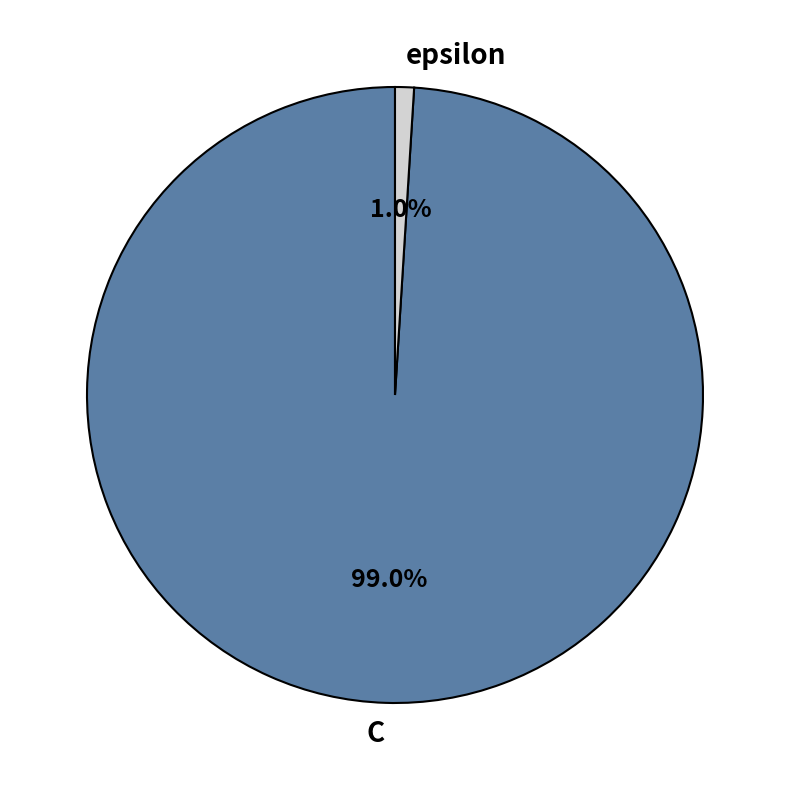

To the nearest percent, what portion does C represent?

99%